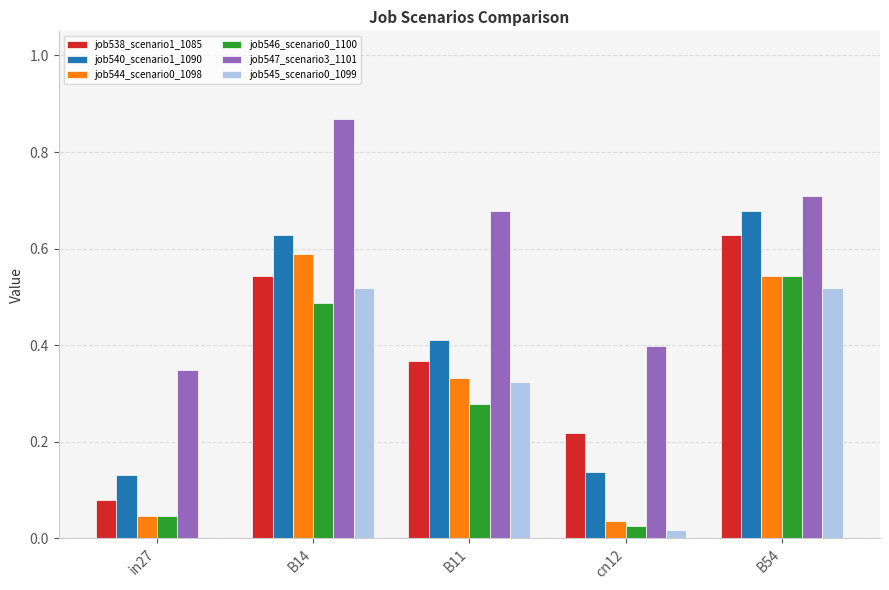

The job546_scenario0_1100 series shows 0.5 at B11. True or false?

False